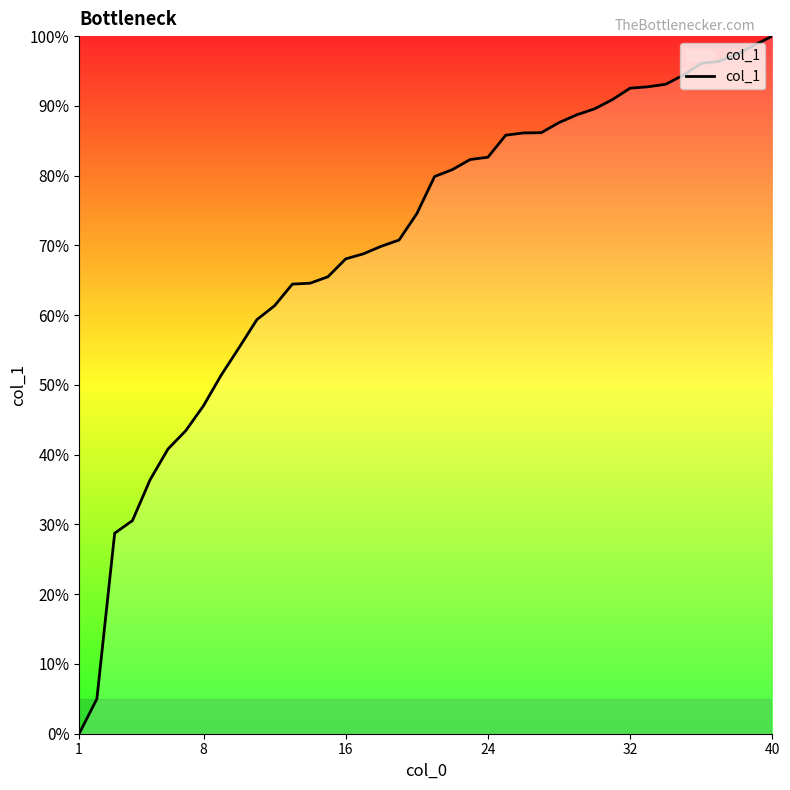

What is the difference between the maximum and minimum values?

100.0